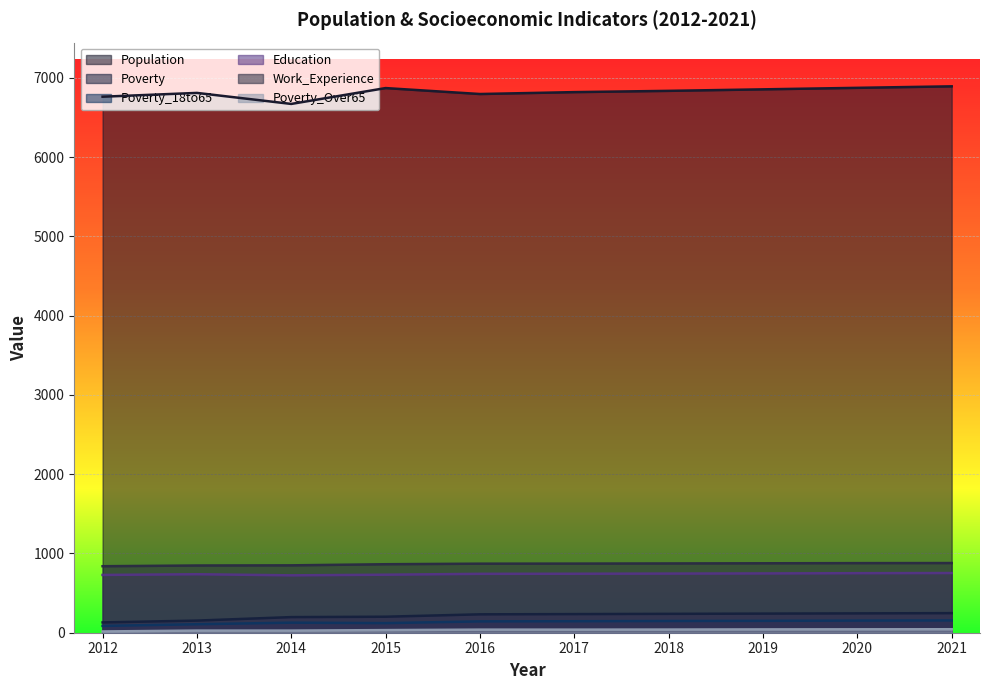

True or false: Poverty_18to65 and Population cross at least once.

False